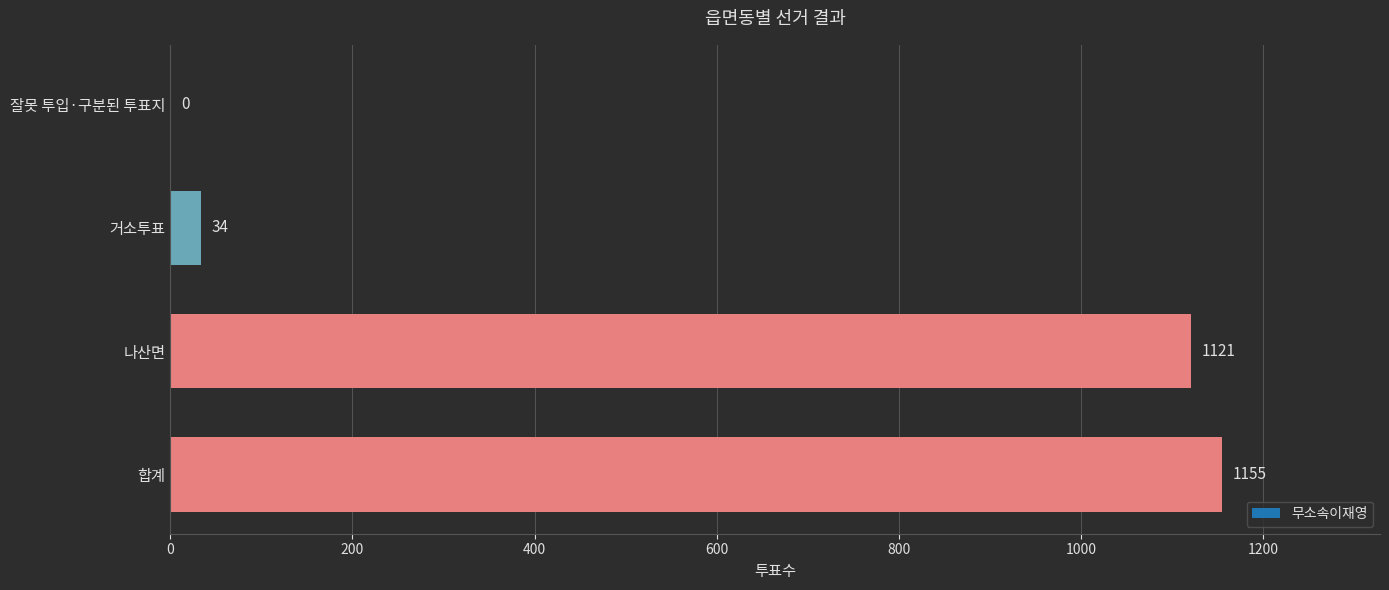

What value does the data have at 합계?

1155